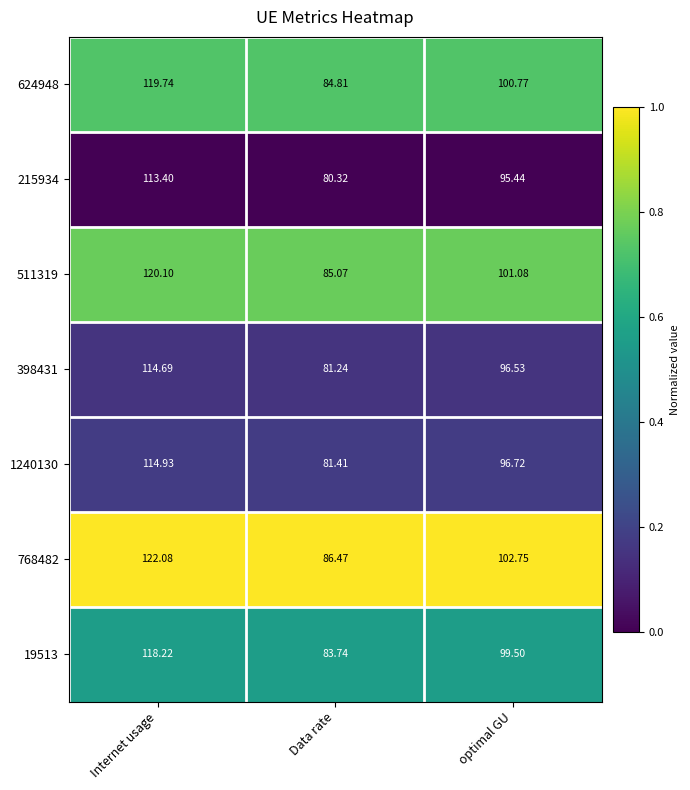

Which series has the widest spread of values?

768482